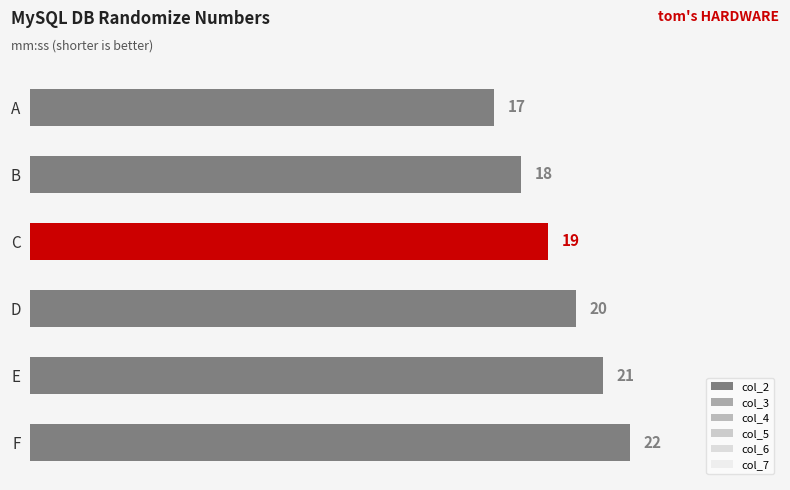

How many values are below 20?

3